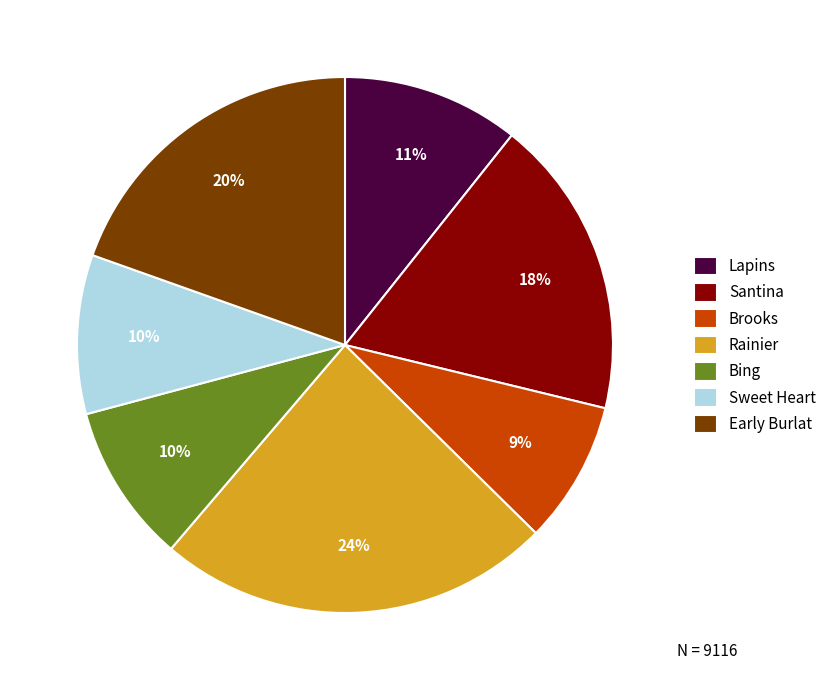

Is the sum of Santina and Lapins greater than half?

No